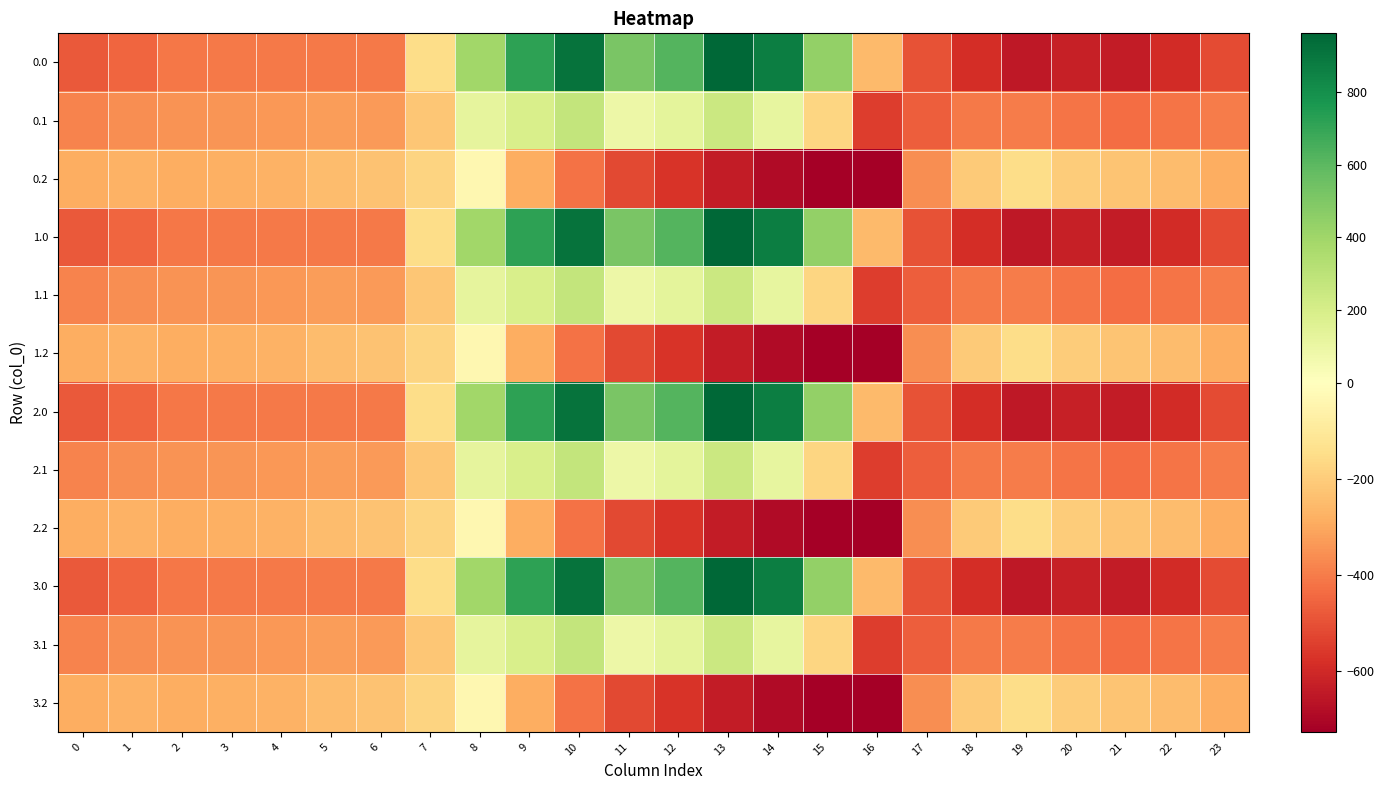

Reading left to right, list all the values displayed in this chart.

0.0: 0=-482.0	1=-449.5	2=-410.3	3=-404.4	4=-404.9	5=-403.8	6=-408.0	7=-150.1	8=395.3	9=716.9	10=916.2	11=516.0	12=619.4	13=962.7	14=870.3	15=443.0	16=-250.9	17=-494.8	18=-586.7	19=-649.2	20=-629.9	21=-638.4	22=-592.3	23=-511.3
0.1: 0=-384.6	1=-361.1	2=-347.9	3=-342.7	4=-339.6	5=-325.7	6=-332.2	7=-217.1	8=125.2	9=191.1	10=274.1	11=87.0	12=134.6	13=241.5	14=113.7	15=-173.1	16=-547.3	17=-466.6	18=-405.4	19=-400.2	20=-414.5	21=-432.4	22=-419.9	23=-399.4
0.2: 0=-287.1	1=-272.7	2=-285.5	3=-281.0	4=-274.4	5=-245.0	6=-228.8	7=-176.6	8=-35.3	9=-288.5	10=-423.5	11=-520.6	12=-571.2	13=-640.4	14=-687.4	15=-725.8	16=-726.6	17=-362.4	18=-210.0	19=-151.0	20=-199.2	21=-226.4	22=-247.4	23=-287.5
1.0: 0=-482.0	1=-449.5	2=-410.3	3=-404.4	4=-404.9	5=-403.8	6=-408.0	7=-150.1	8=395.3	9=716.9	10=916.2	11=516.0	12=619.4	13=962.7	14=870.3	15=443.0	16=-250.9	17=-494.8	18=-586.7	19=-649.2	20=-629.9	21=-638.4	22=-592.3	23=-511.3
1.1: 0=-384.6	1=-361.1	2=-347.9	3=-342.7	4=-339.6	5=-325.7	6=-332.2	7=-217.1	8=125.2	9=191.1	10=274.1	11=87.0	12=134.6	13=241.5	14=113.7	15=-173.1	16=-547.3	17=-466.6	18=-405.4	19=-400.2	20=-414.5	21=-432.4	22=-419.9	23=-399.4
1.2: 0=-287.1	1=-272.7	2=-285.5	3=-281.0	4=-274.4	5=-245.0	6=-228.8	7=-176.6	8=-35.3	9=-288.5	10=-423.5	11=-520.6	12=-571.2	13=-640.4	14=-687.4	15=-725.8	16=-726.6	17=-362.4	18=-210.0	19=-151.0	20=-199.2	21=-226.4	22=-247.4	23=-287.5
2.0: 0=-482.0	1=-449.5	2=-410.3	3=-404.4	4=-404.9	5=-403.8	6=-408.0	7=-150.1	8=395.3	9=716.9	10=916.2	11=516.0	12=619.4	13=962.7	14=870.3	15=443.0	16=-250.9	17=-494.8	18=-586.7	19=-649.2	20=-629.9	21=-638.4	22=-592.3	23=-511.3
2.1: 0=-384.6	1=-361.1	2=-347.9	3=-342.7	4=-339.6	5=-325.7	6=-332.2	7=-217.1	8=125.2	9=191.1	10=274.1	11=87.0	12=134.6	13=241.5	14=113.7	15=-173.1	16=-547.3	17=-466.6	18=-405.4	19=-400.2	20=-414.5	21=-432.4	22=-419.9	23=-399.4
2.2: 0=-287.1	1=-272.7	2=-285.5	3=-281.0	4=-274.4	5=-245.0	6=-228.8	7=-176.6	8=-35.3	9=-288.5	10=-423.5	11=-520.6	12=-571.2	13=-640.4	14=-687.4	15=-725.8	16=-726.6	17=-362.4	18=-210.0	19=-151.0	20=-199.2	21=-226.4	22=-247.4	23=-287.5
3.0: 0=-482.0	1=-449.5	2=-410.3	3=-404.4	4=-404.9	5=-403.8	6=-408.0	7=-150.1	8=395.3	9=716.9	10=916.2	11=516.0	12=619.4	13=962.7	14=870.3	15=443.0	16=-250.9	17=-494.8	18=-586.7	19=-649.2	20=-629.9	21=-638.4	22=-592.3	23=-511.3
3.1: 0=-384.6	1=-361.1	2=-347.9	3=-342.7	4=-339.6	5=-325.7	6=-332.2	7=-217.1	8=125.2	9=191.1	10=274.1	11=87.0	12=134.6	13=241.5	14=113.7	15=-173.1	16=-547.3	17=-466.6	18=-405.4	19=-400.2	20=-414.5	21=-432.4	22=-419.9	23=-399.4
3.2: 0=-287.1	1=-272.7	2=-285.5	3=-281.0	4=-274.4	5=-245.0	6=-228.8	7=-176.6	8=-35.3	9=-288.5	10=-423.5	11=-520.6	12=-571.2	13=-640.4	14=-687.4	15=-725.8	16=-726.6	17=-362.4	18=-210.0	19=-151.0	20=-199.2	21=-226.4	22=-247.4	23=-287.5